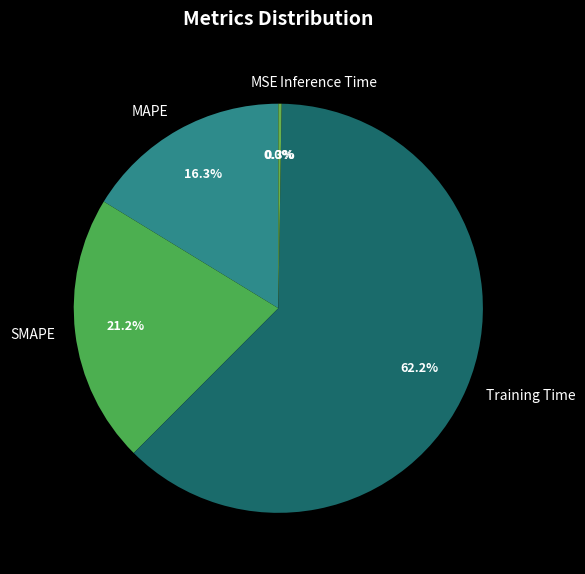

What percentage is NOT represented by Training Time?

37.8%